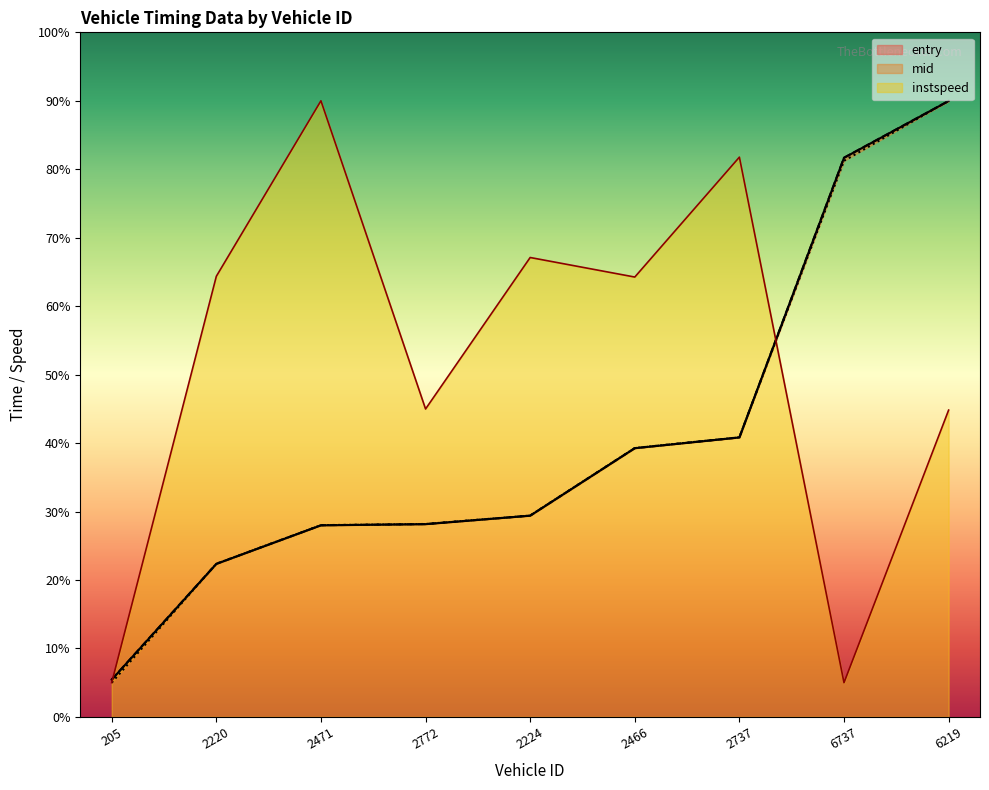

What is the maximum value for mid?

90.0